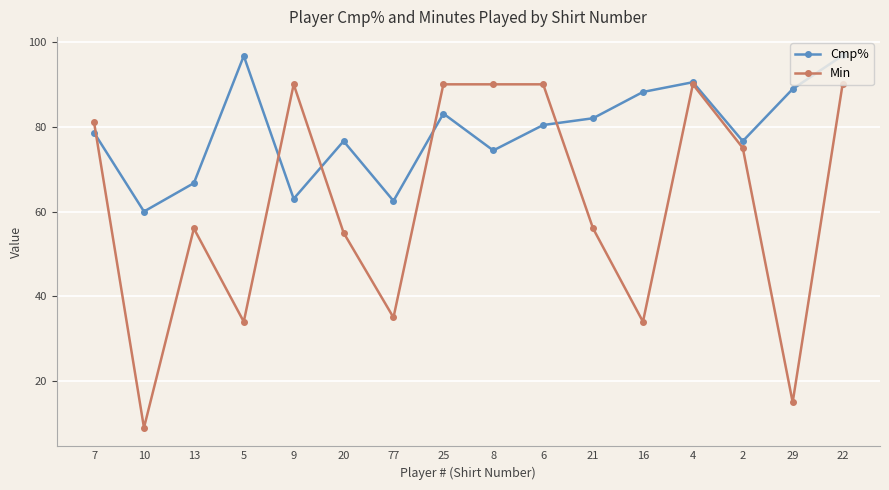

True or false: Min has more than 2 points higher than both neighbors.

True